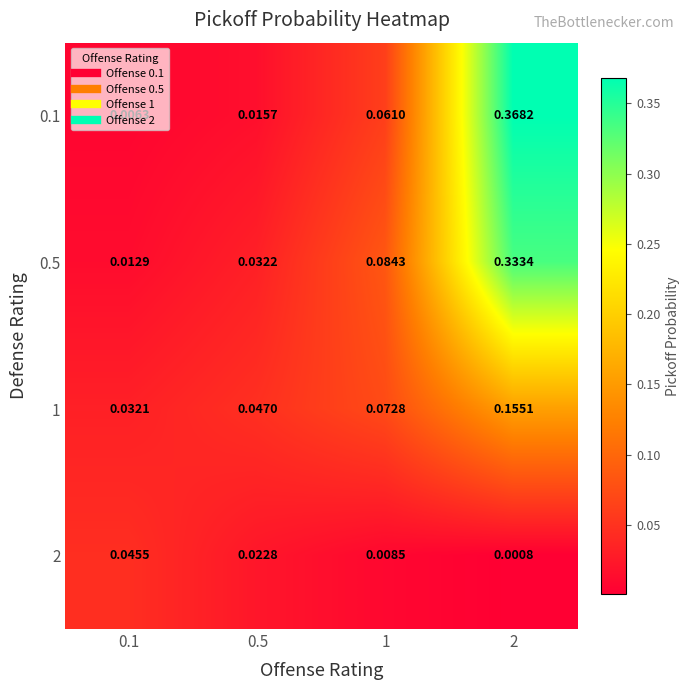

Is the value of 0.5 at 0.5 greater than the value of 2 at 2?

Yes